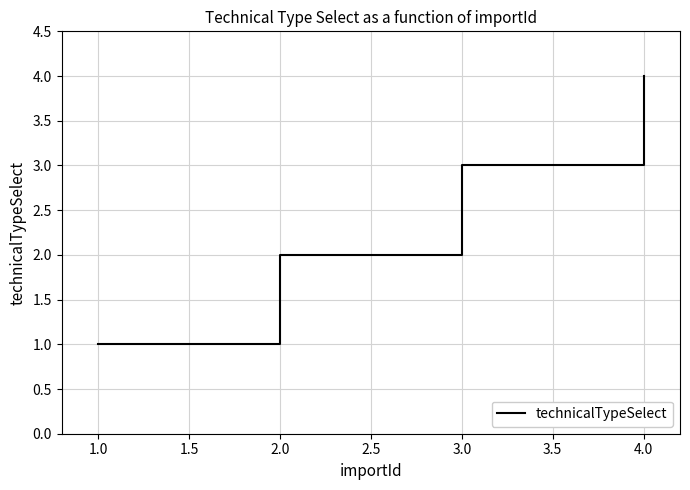

True or false: the data has more than 2 interior local peaks.

False